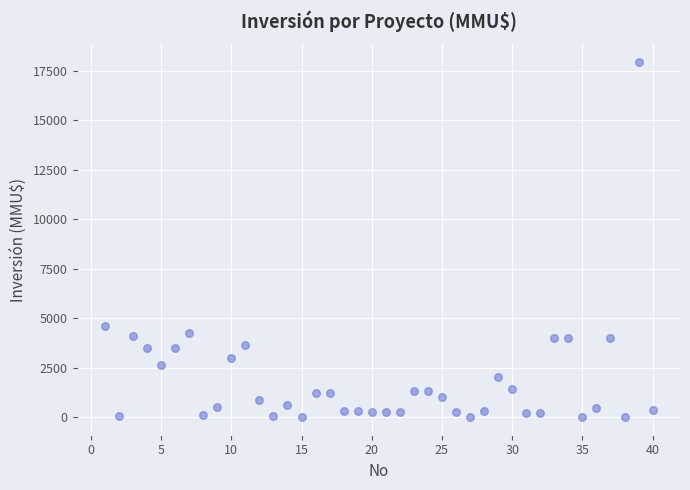

What is the range of Y values (max minus min)?

17950